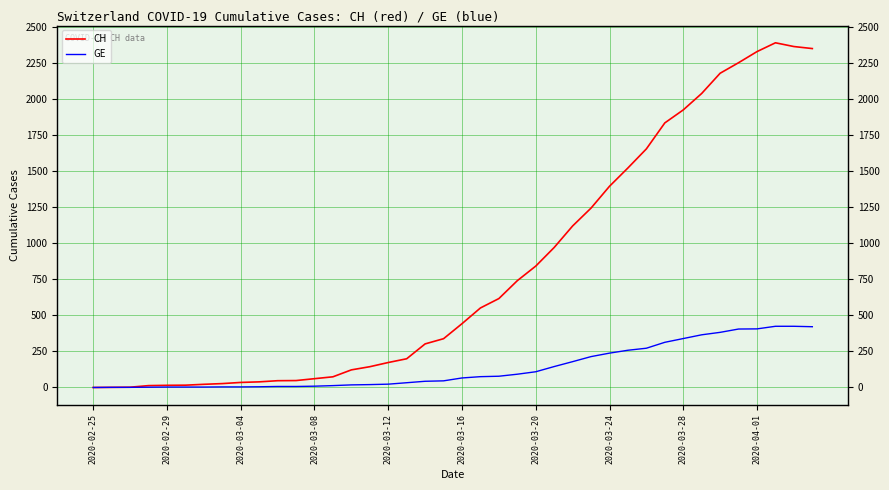

True or false: CH and GE cross at least once.

False